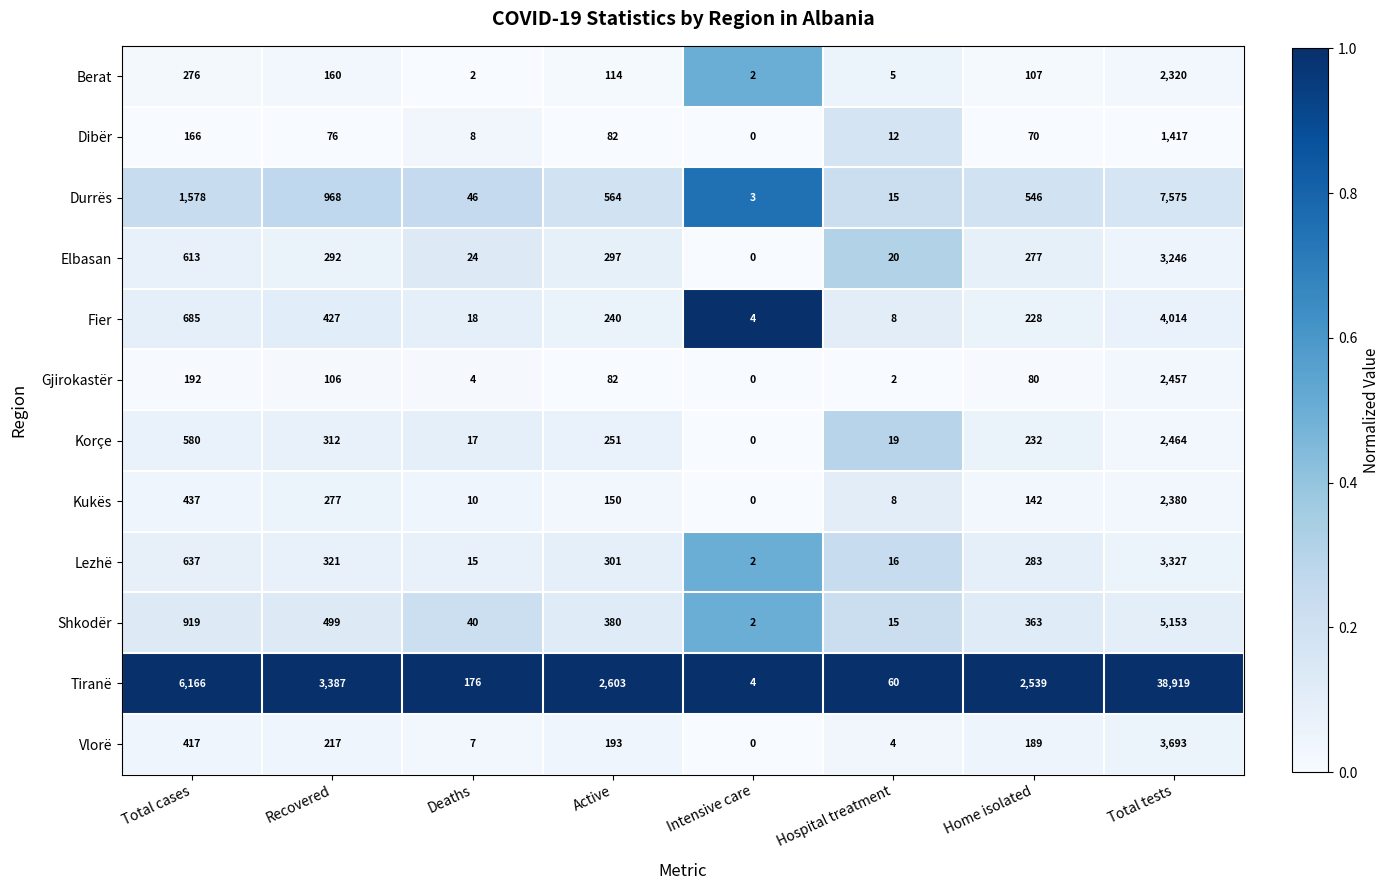

True or false: Dibër has a value of 82 at Active.

True